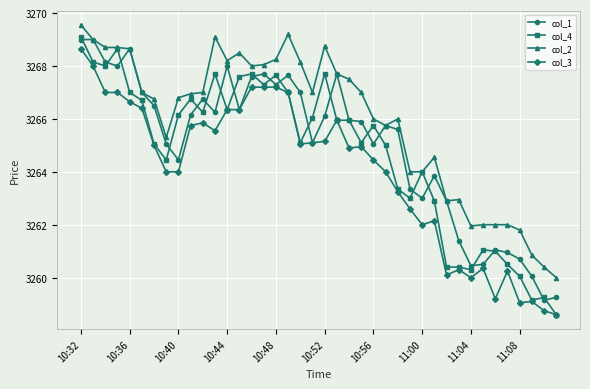

True or false: col_3 has more than 0 interior local peaks.

True